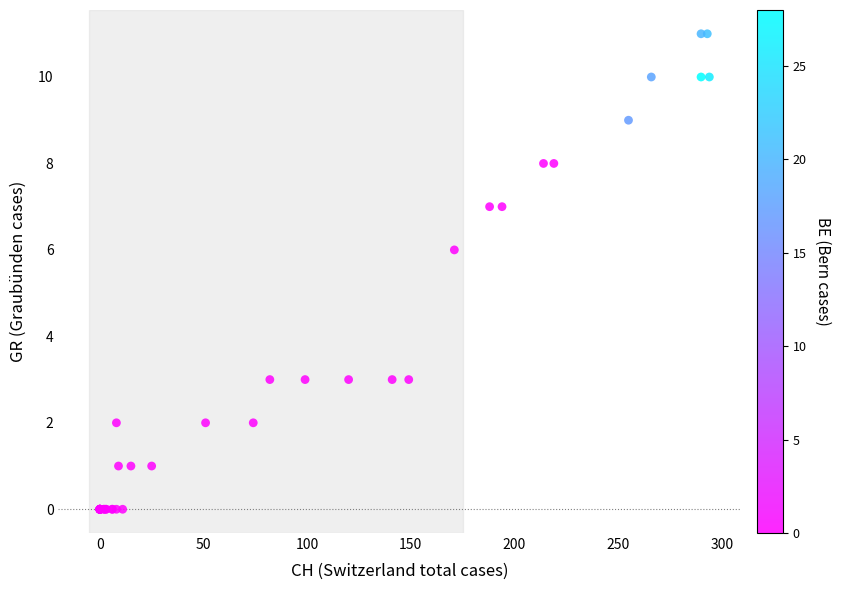

What Y value in the scatter plot is closest to 5?

6